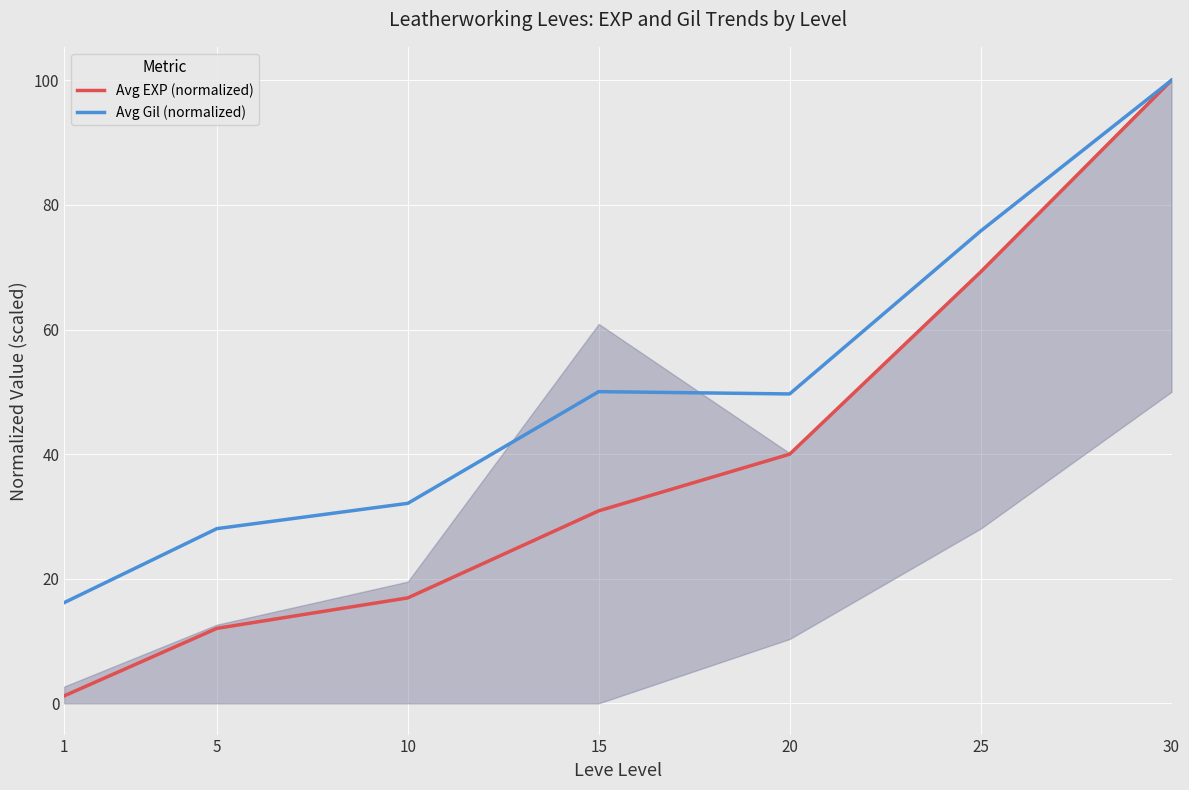

Rank the categories by Avg EXP (normalized) value from highest to lowest.

30, 25, 20, 15, 10, 5, 1